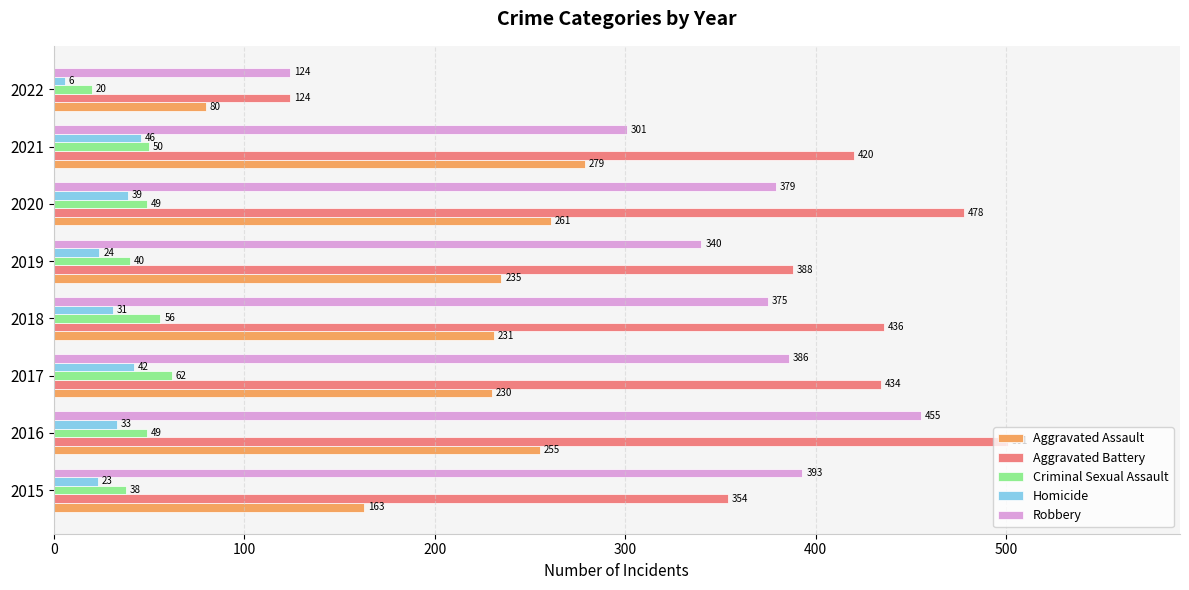

Read the Aggravated Battery value at 2015, to the nearest 50.

350